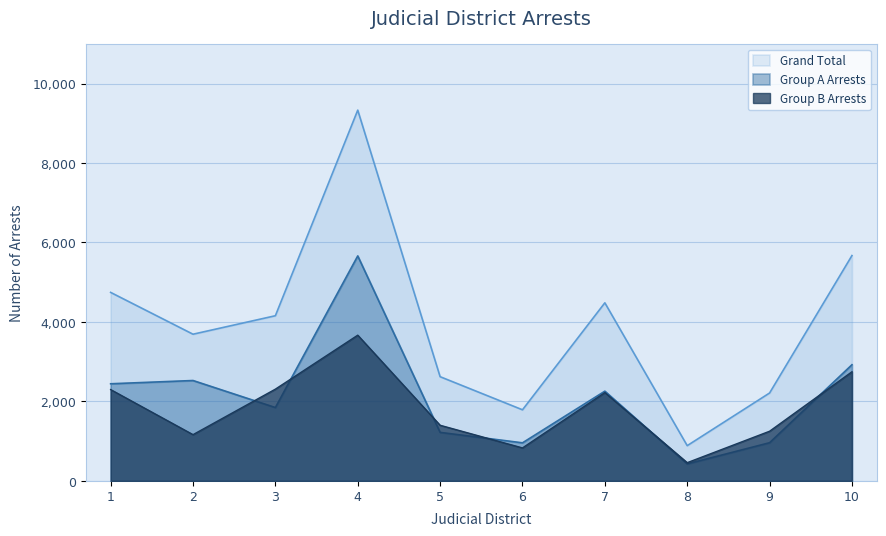

Which series has the largest total across all categories?

Grand Total